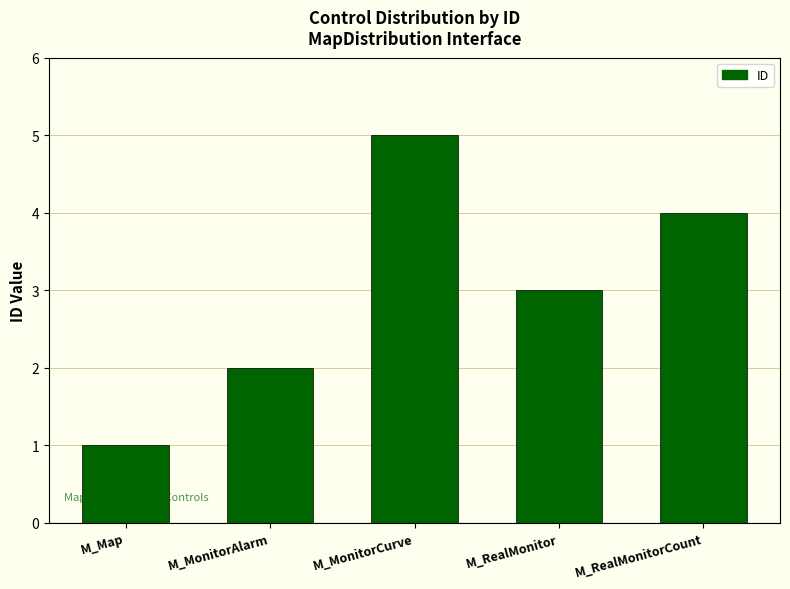

What is the label of the 3rd bar from the right?

M_MonitorCurve